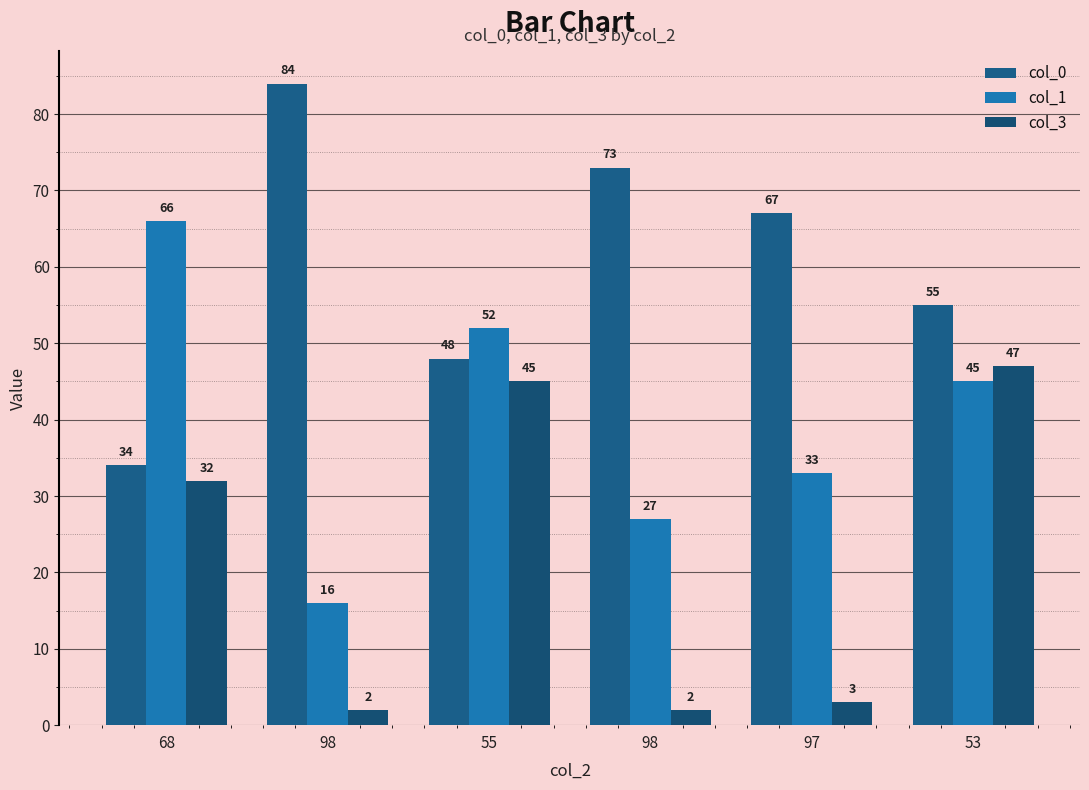

What are all the series names shown in the legend?

col_0, col_1, col_3